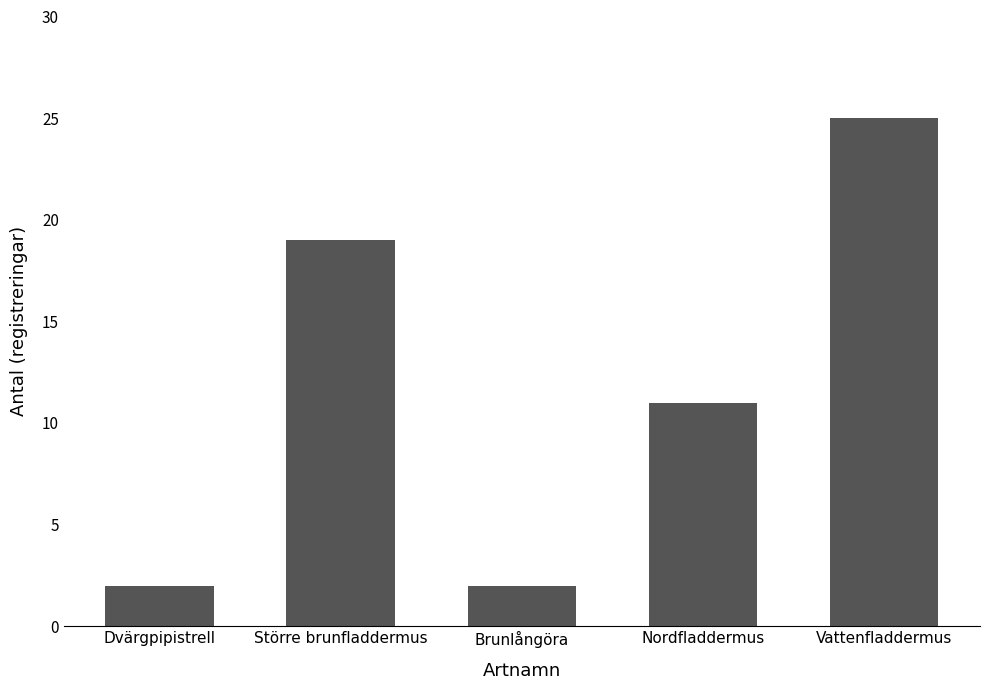

What is the smallest value displayed?

2